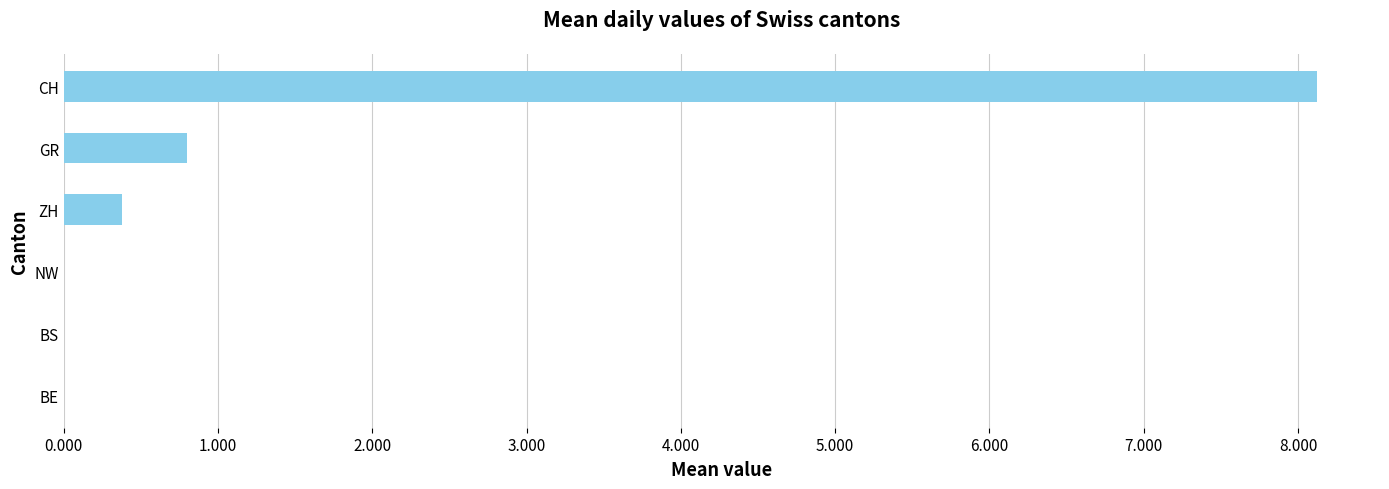

What is the change in value from BS to GR?

+0.8